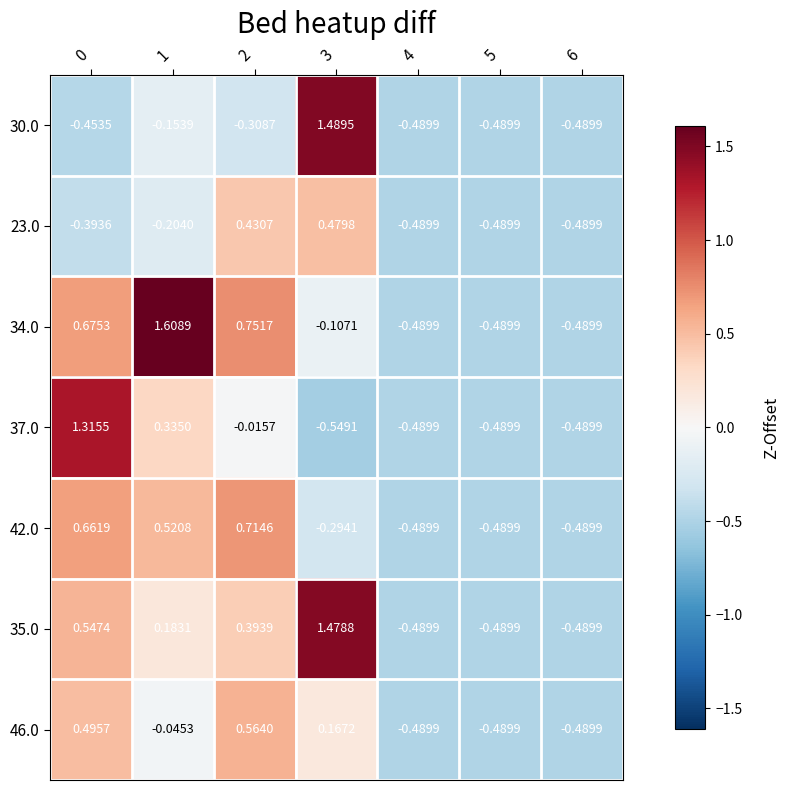

Is the value of 35.0 at 6 greater than the value of 30.0 at 1?

No